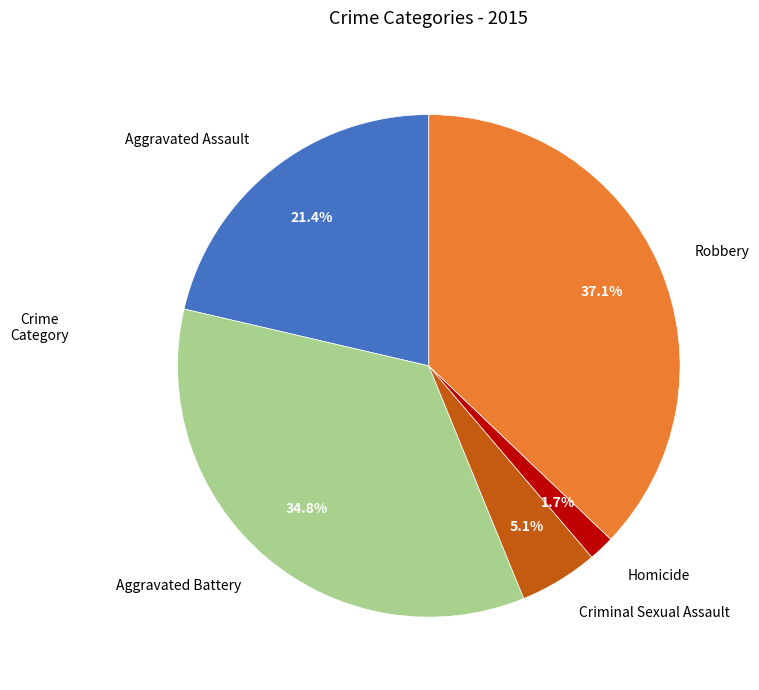

Rank the categories by value from lowest to highest.

Homicide, Criminal Sexual Assault, Aggravated Assault, Aggravated Battery, Robbery